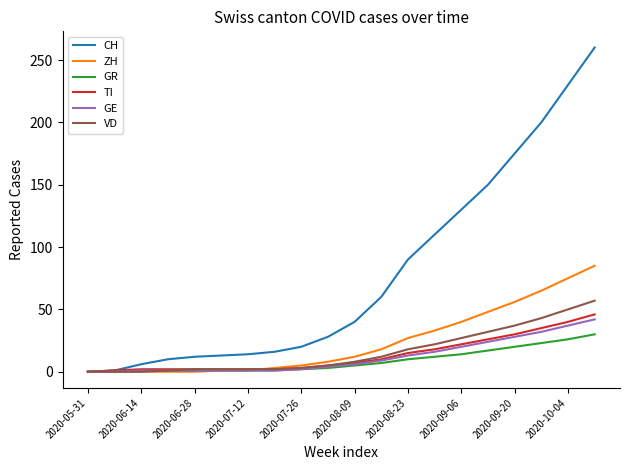

Which series has the largest total across all categories?

CH